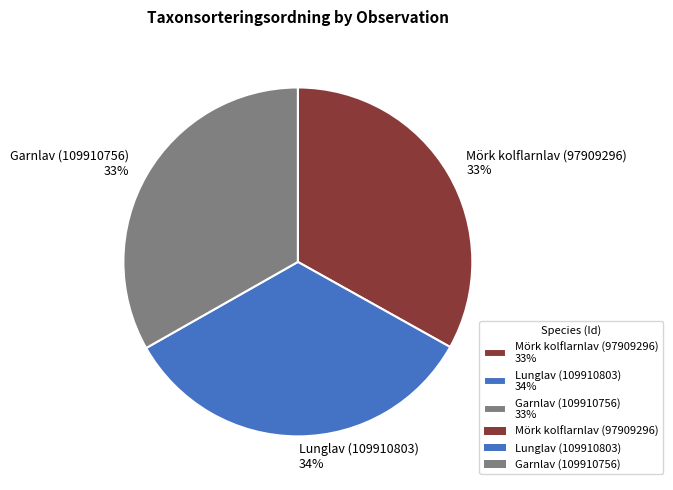

To the nearest percent, what is the difference between the largest and smallest slice percentages?

1%